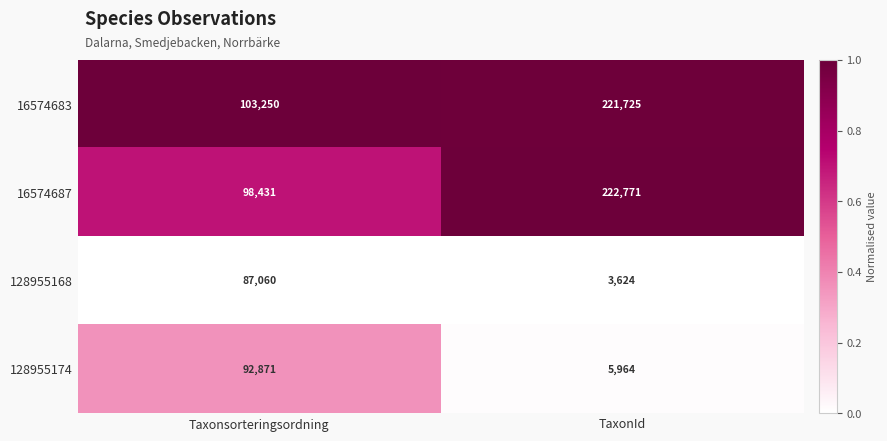

What is the average value of the 16574687 series?

160601